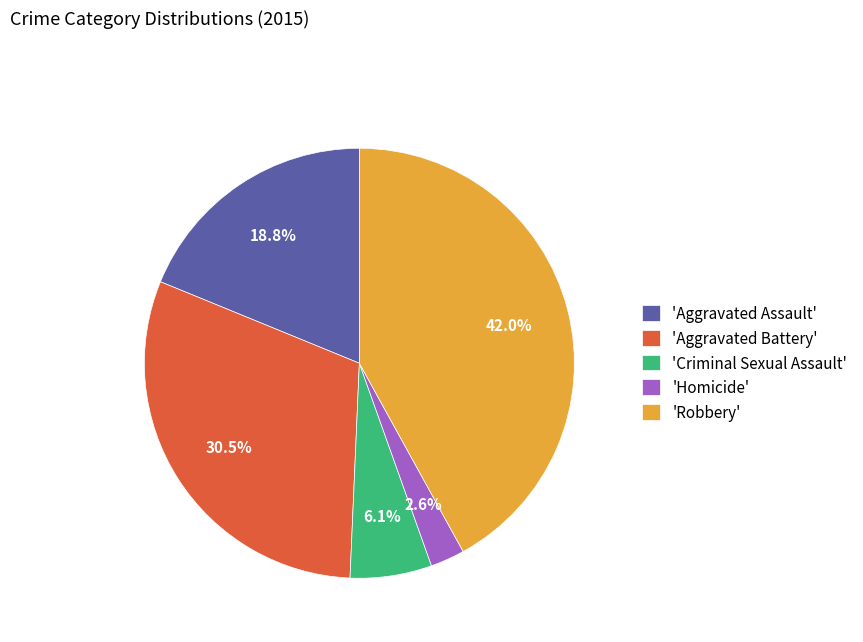

Rank the categories by value from highest to lowest.

'Robbery', 'Aggravated Battery', 'Aggravated Assault', 'Criminal Sexual Assault', 'Homicide'